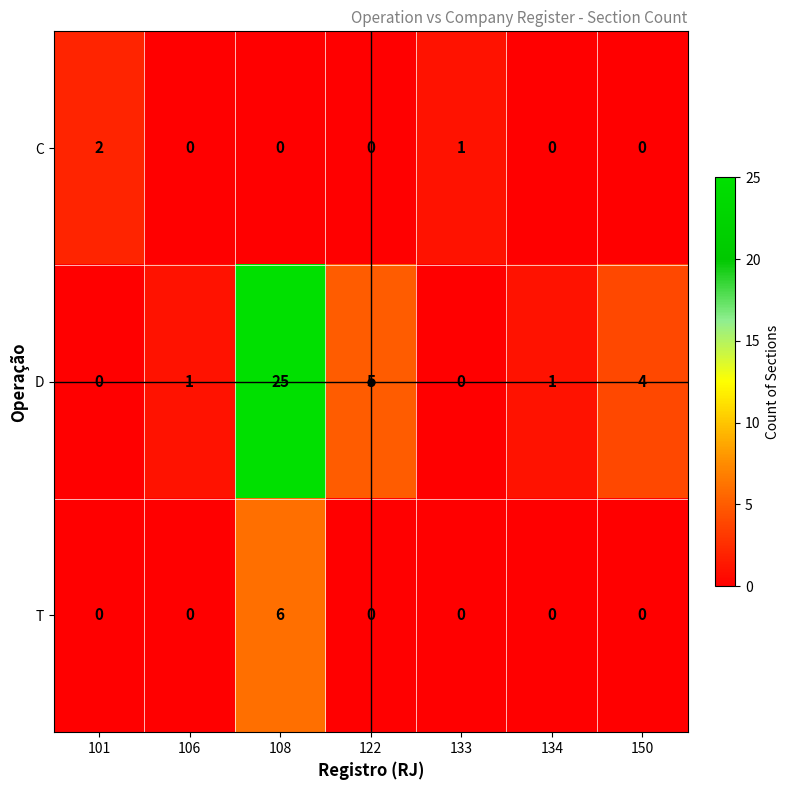

List the series in order of their peak value, highest first.

D, T, C